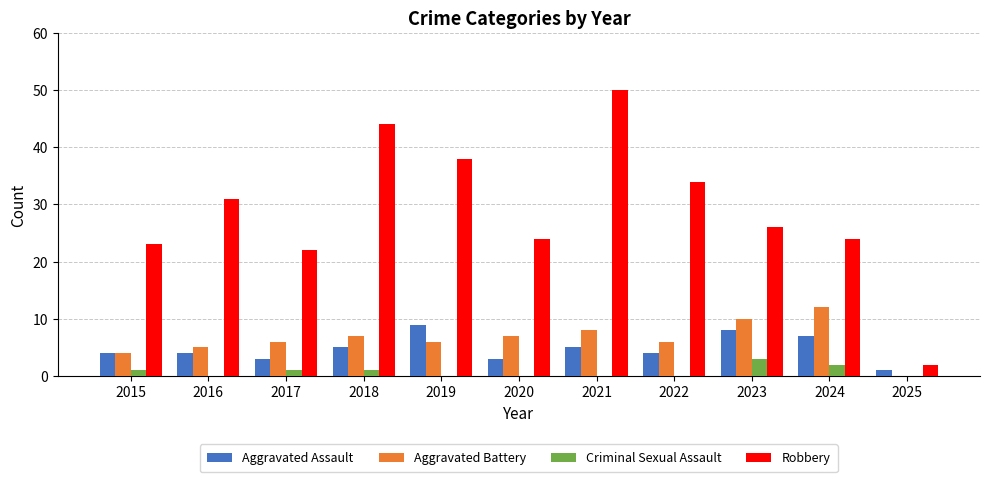

How many distinct data groups are displayed?

4